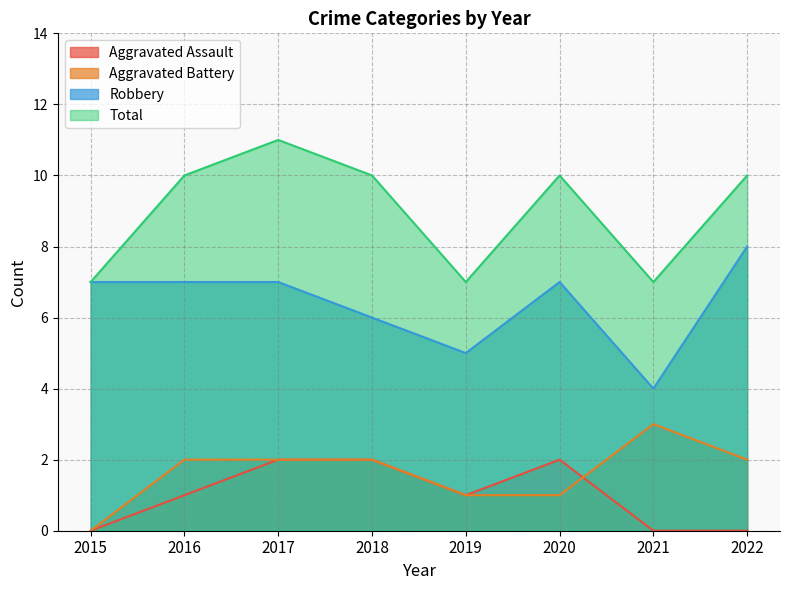

Reading right to left, what are all the values shown in this chart?

Aggravated Assault: 2022=0	2021=0	2020=2	2019=1	2018=2	2017=2	2016=1	2015=0
Aggravated Battery: 2022=2	2021=3	2020=1	2019=1	2018=2	2017=2	2016=2	2015=0
Robbery: 2022=8	2021=4	2020=7	2019=5	2018=6	2017=7	2016=7	2015=7
Total: 2022=10	2021=7	2020=10	2019=7	2018=10	2017=11	2016=10	2015=7